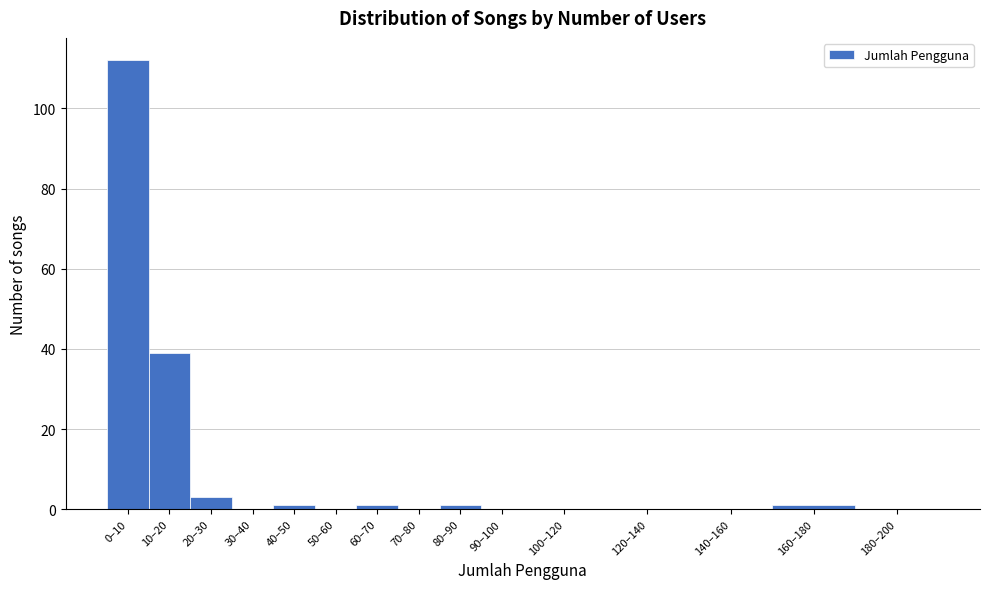

Reading right to left, transcribe all the data shown in this chart.

180–200=0	160–180=1	140–160=0	120–140=0	100–120=0	90–100=0	80–90=1	70–80=0	60–70=1	50–60=0	40–50=1	30–40=0	20–30=3	10–20=39	0–10=112